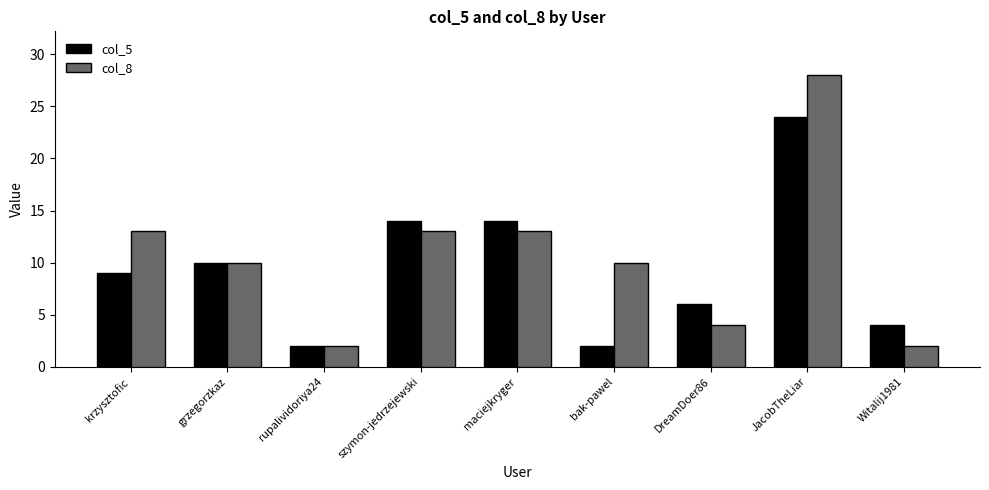

What is the label of the 2nd bar from the left?

grzegorzkaz